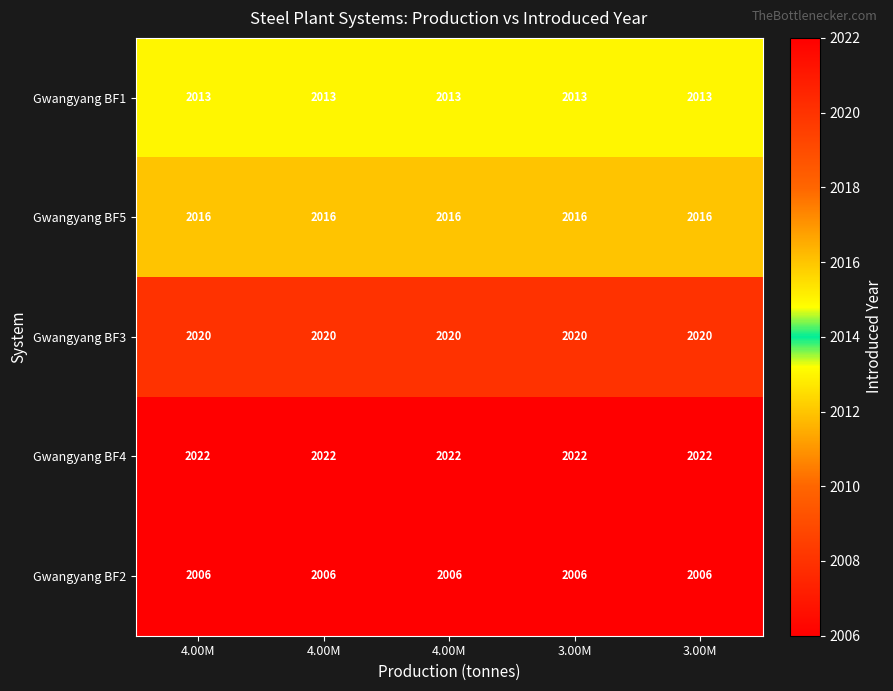

What is the spread (max minus min) of values at 3.00M?

16